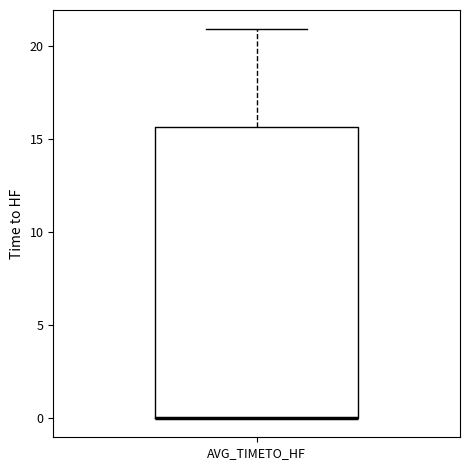

Transcribe this box plot: give where the median line is, the range the box spans, and where the two whiskers end, as read against the y-axis. The values are not printed on the chart, so give them approximately, as read against the axis.

median 0.0 (drawn on the box's lower edge), box 0.0 to 15.5, whiskers 0.0 to 21.0